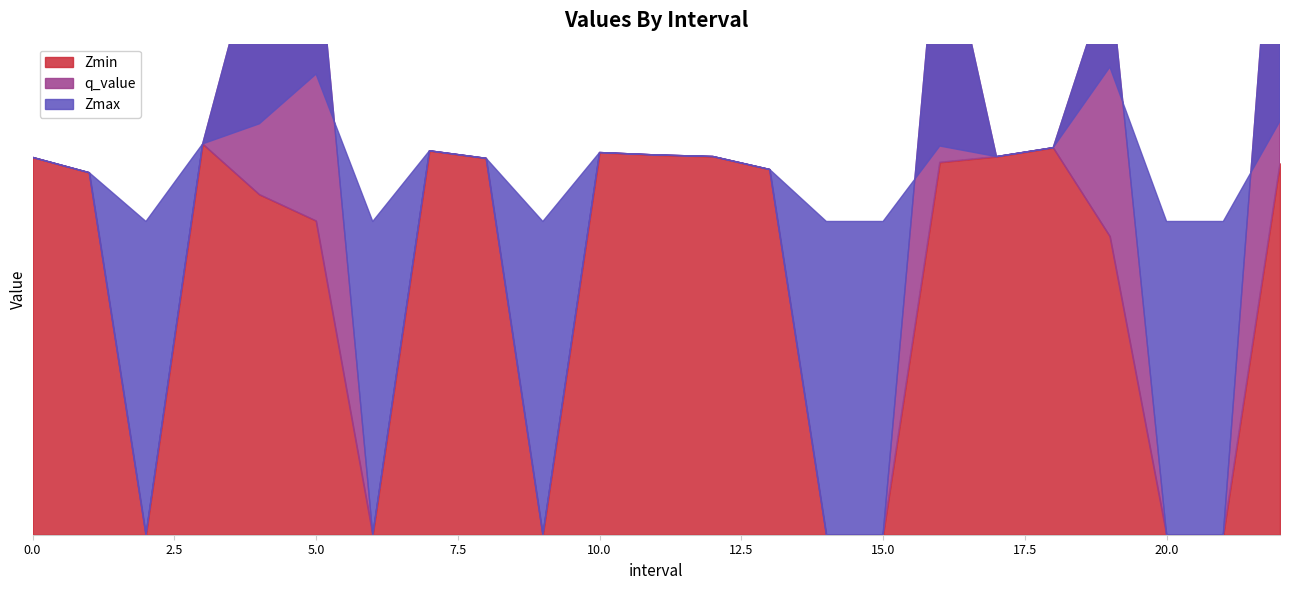

True or false: q_value and Zmax cross at least once.

False